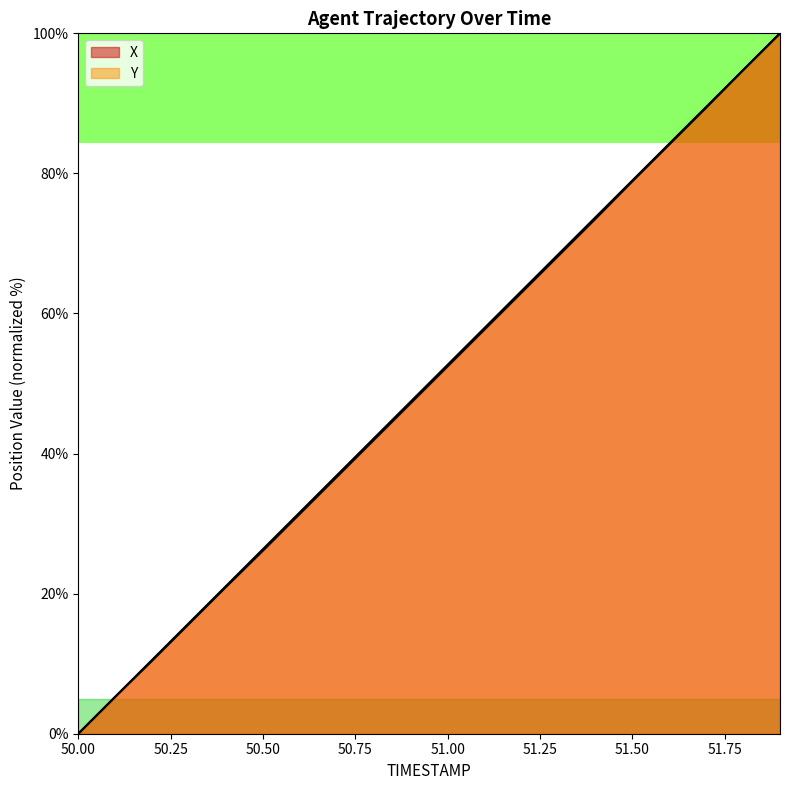

True or false: X has a value of 15.7 at 50.3.

True